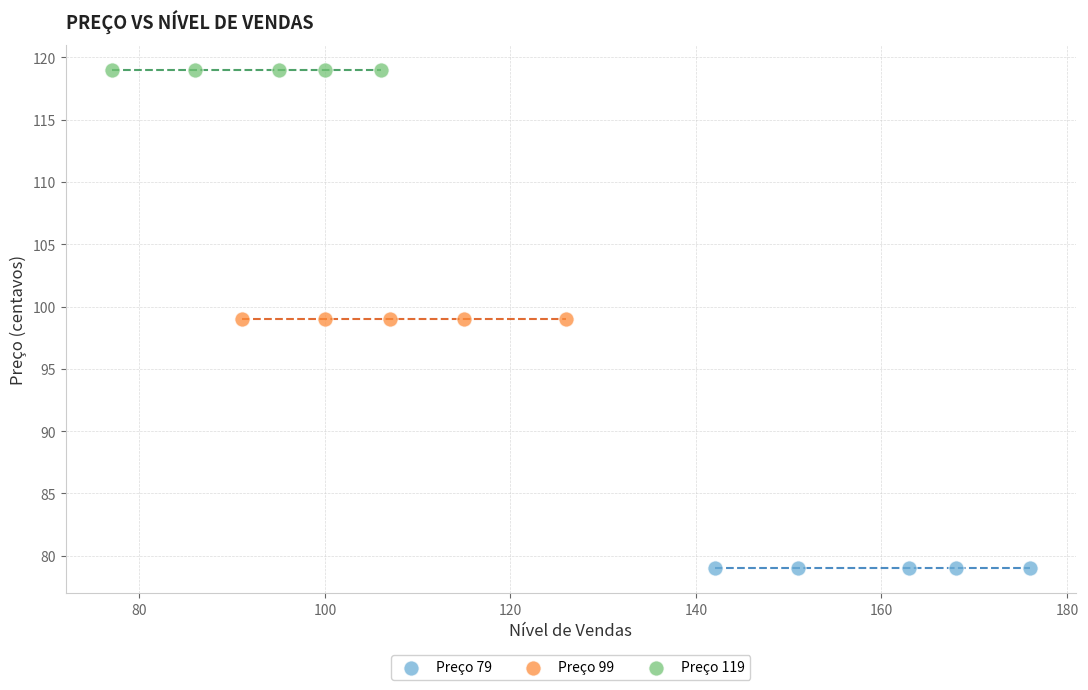

Which series contains the lowest Y value?

Preço 79